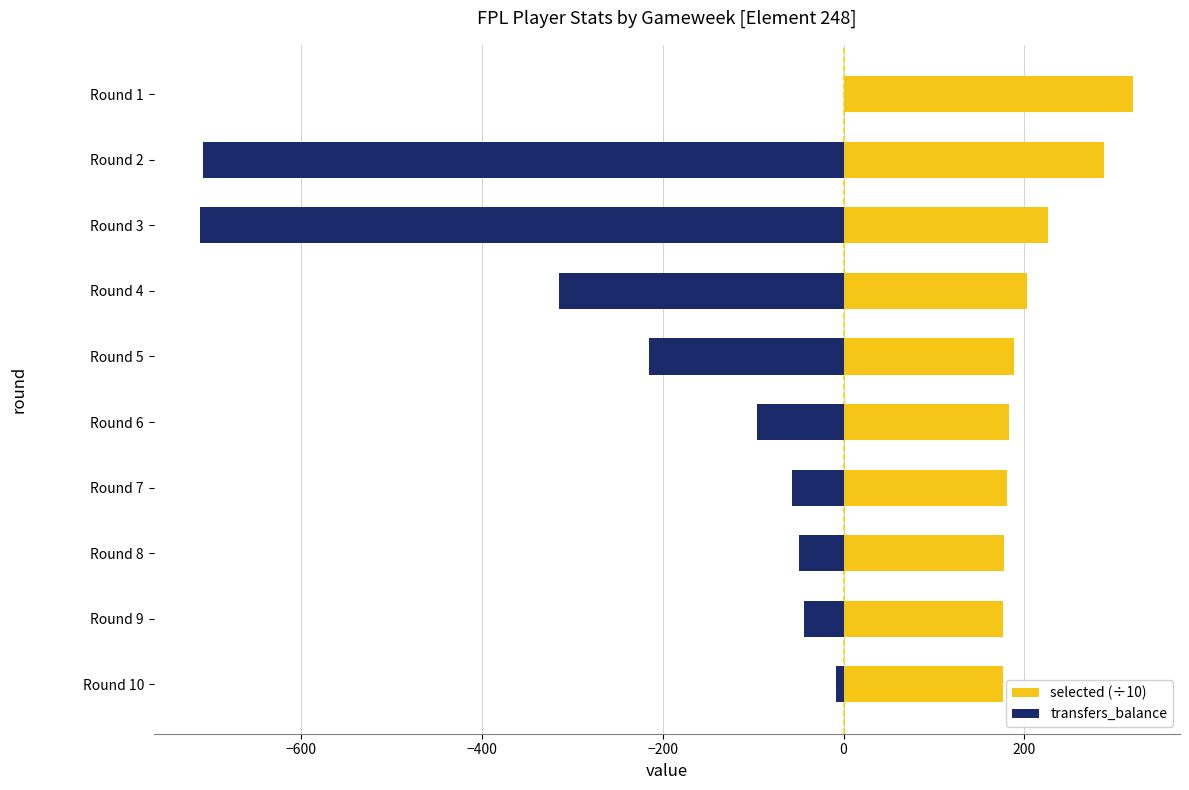

What position from the left is −800?

1